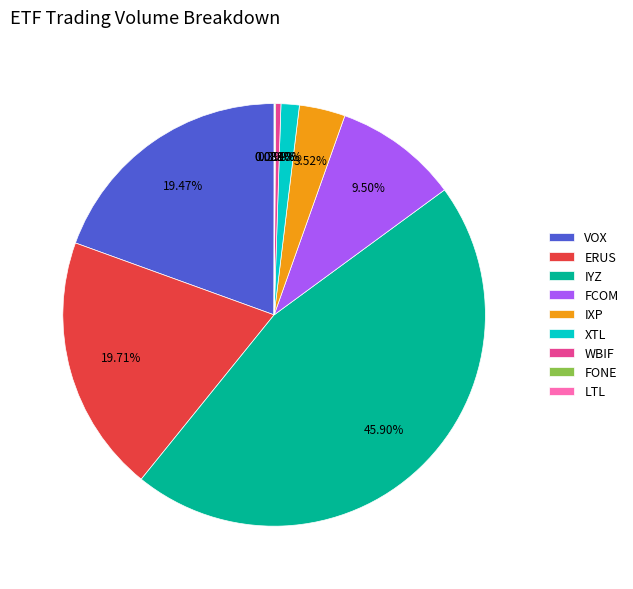

Is there a majority slice in this chart?

No